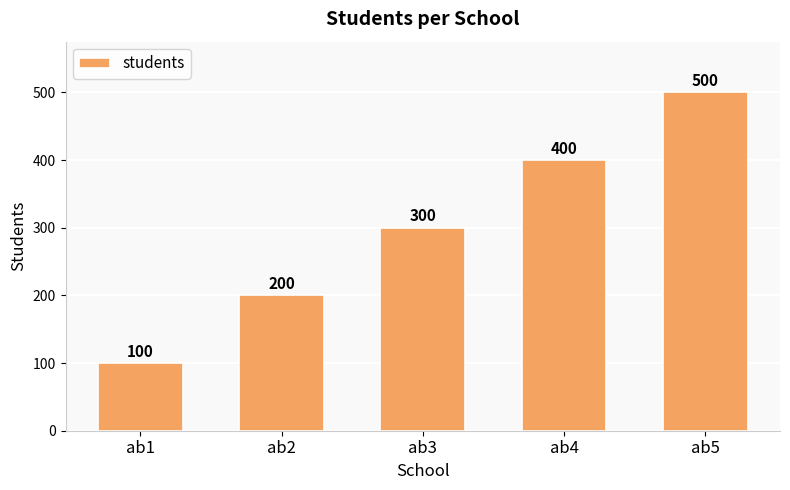

What is the sum of the values at ab2 and ab3?

500